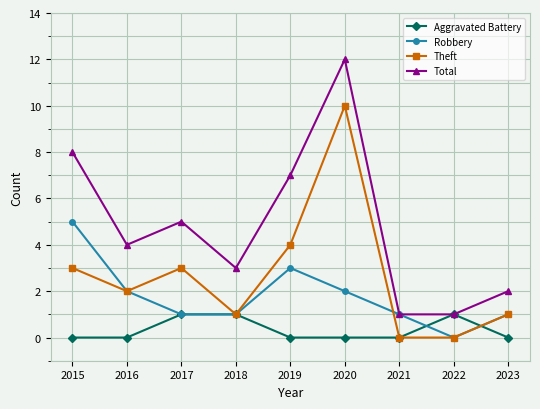

How many data points does each series have?

9